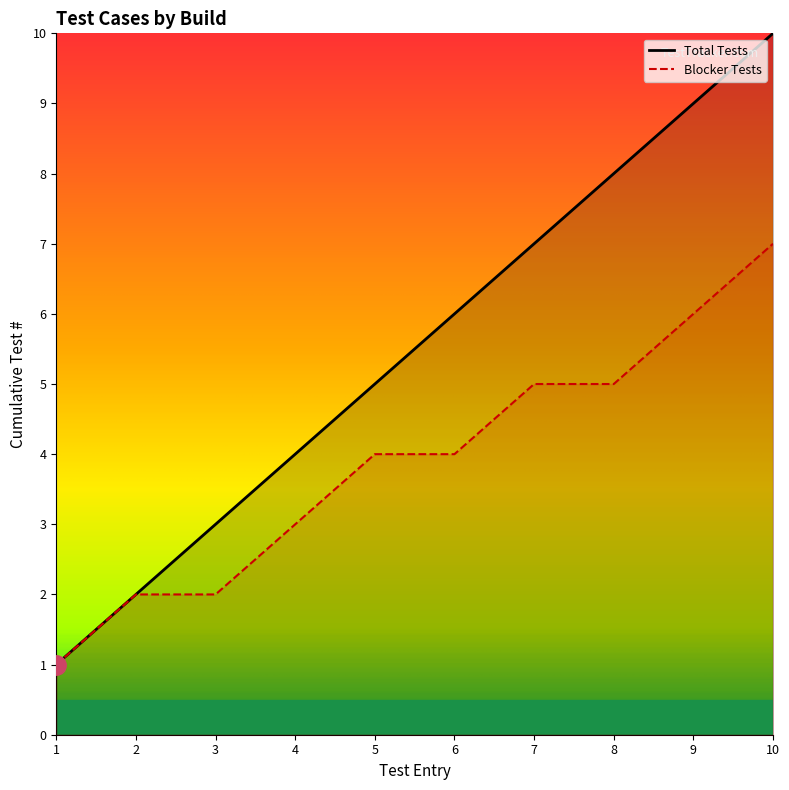

Rank the series by their maximum value, from highest to lowest.

Total Tests, Blocker Tests